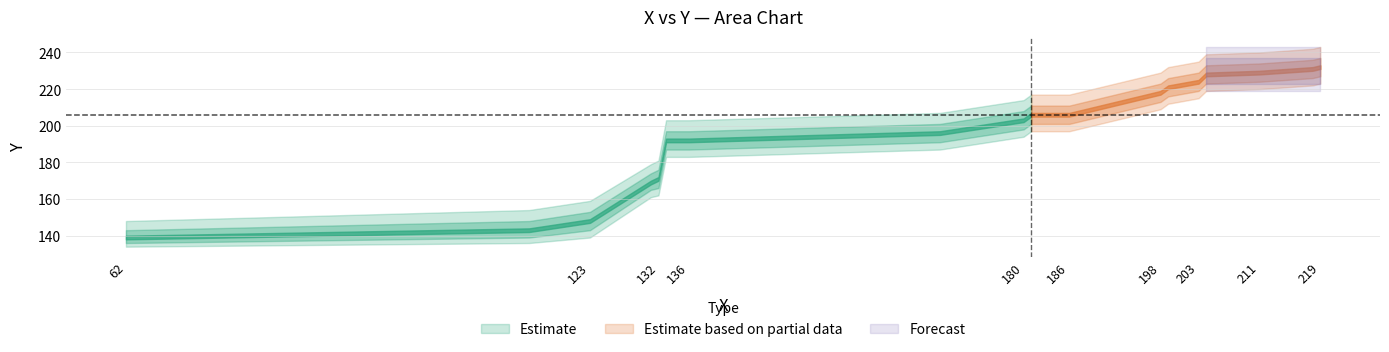

Is the value of Y_mid at 181 greater than the value of Y_upper2 at 132?

Yes